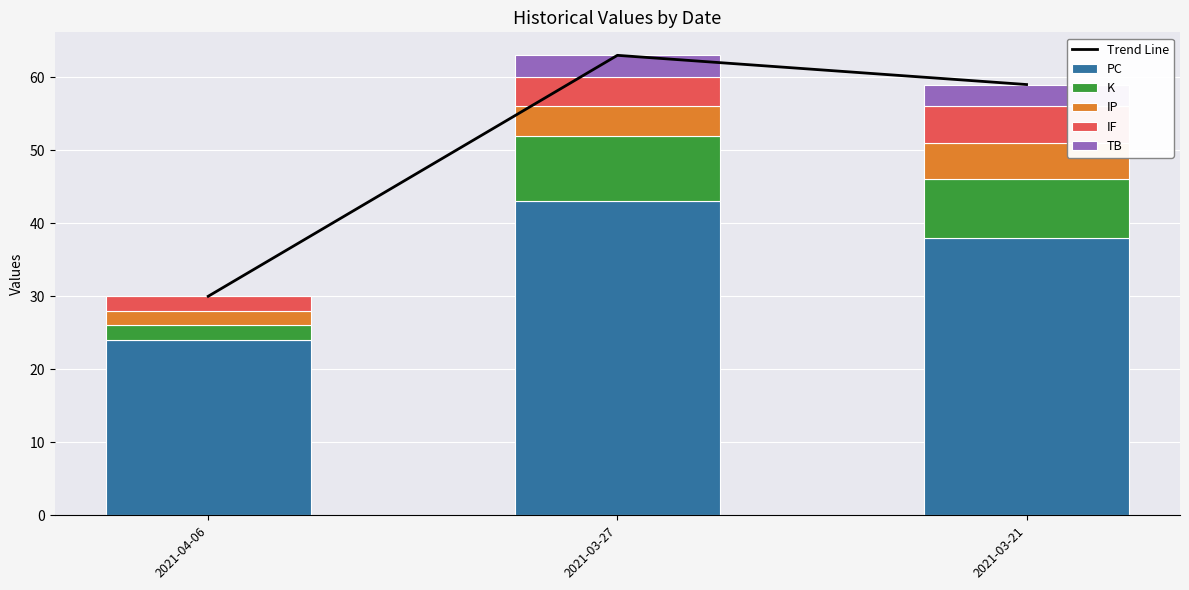

Which category has the lowest value in the TB series?

2021-04-06